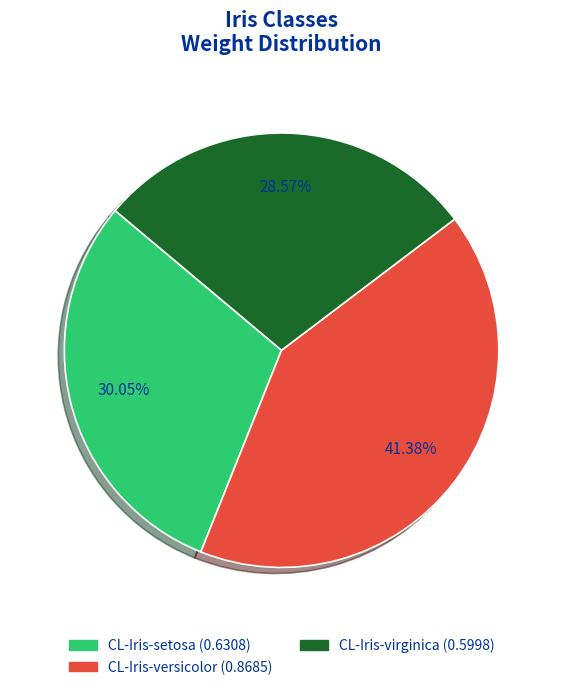

Rank the categories by value from highest to lowest.

CL-Iris-versicolor, CL-Iris-setosa, CL-Iris-virginica